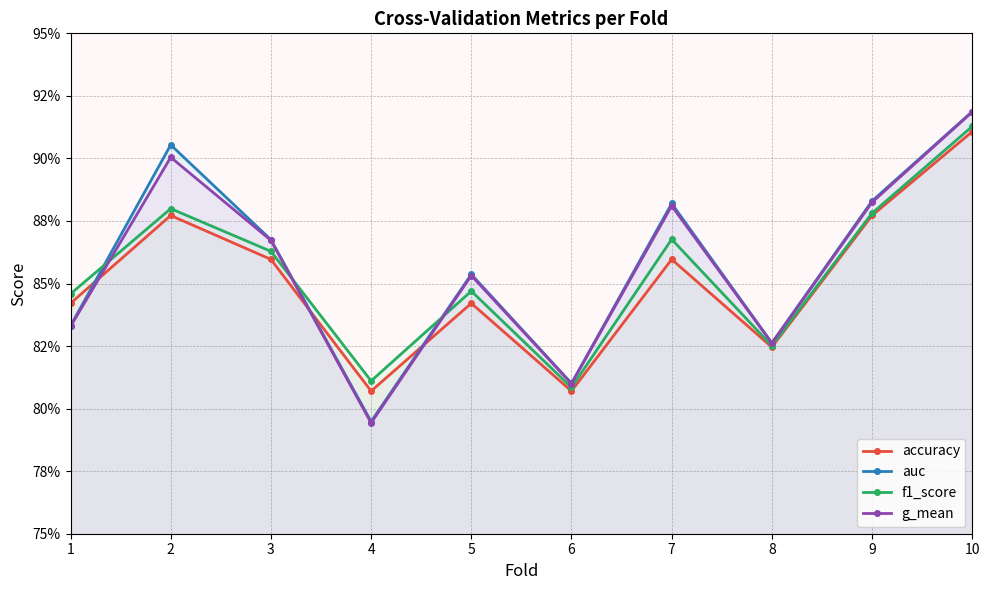

Does the chart have visible grid lines?

Yes